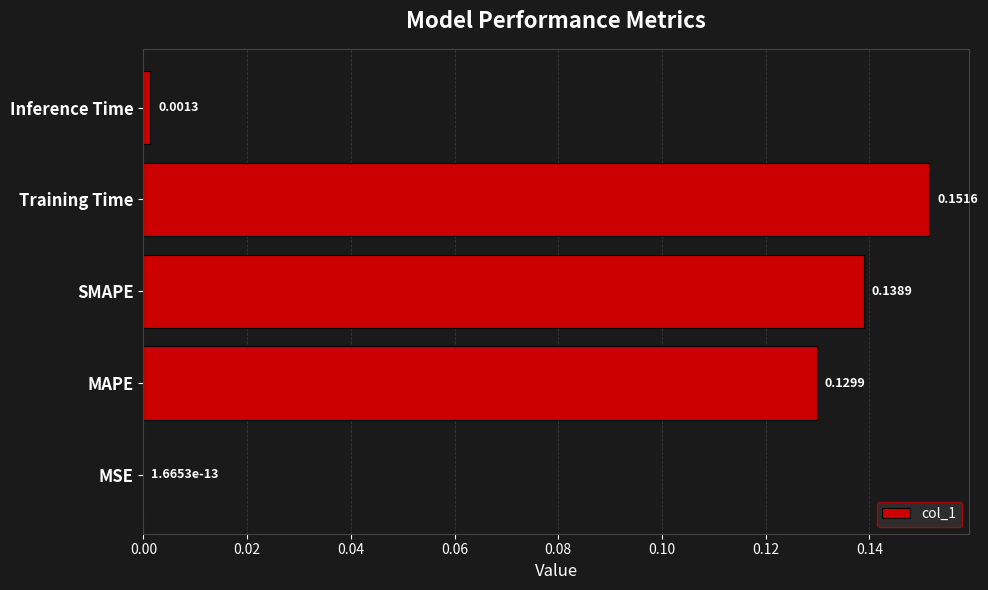

Which category has the highest value across all series?

Training Time